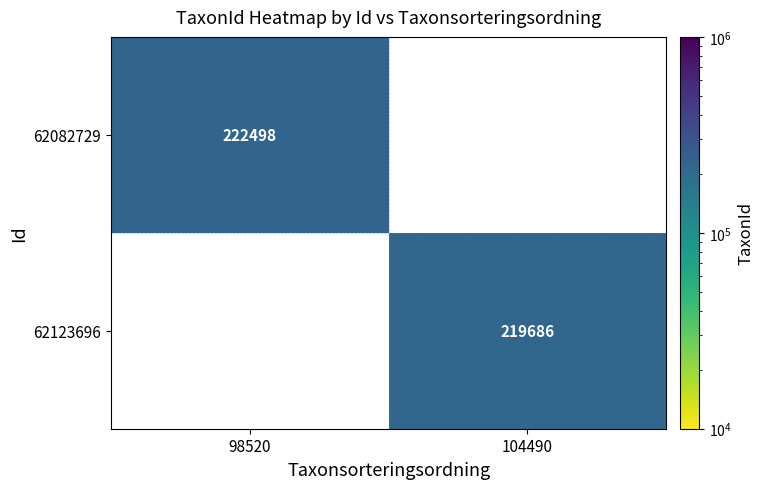

True or false: 62123696 has a value of 315368 at 104490.

False